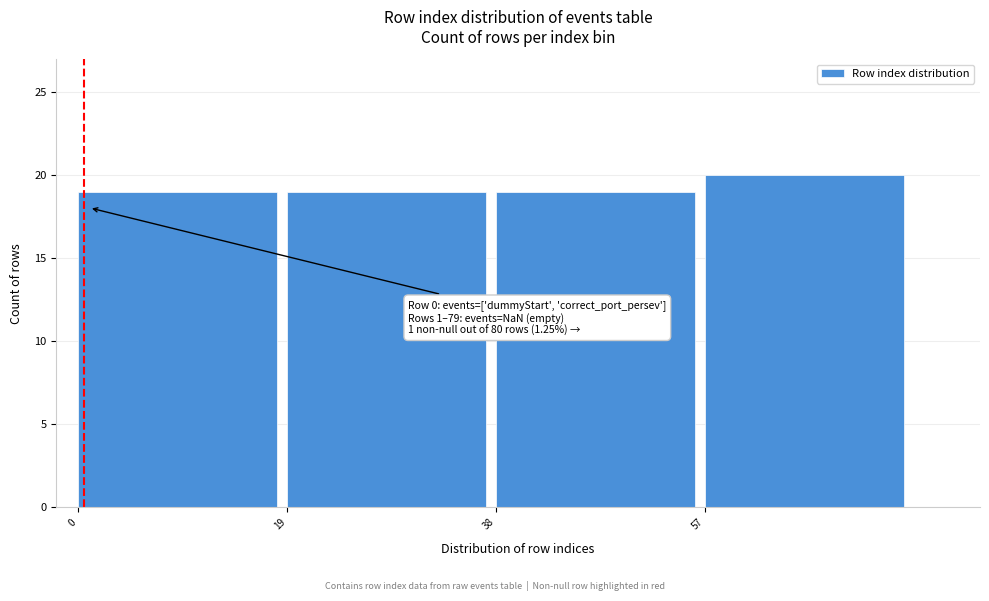

Which range on the x-axis has the tallest bar?

57 to 76